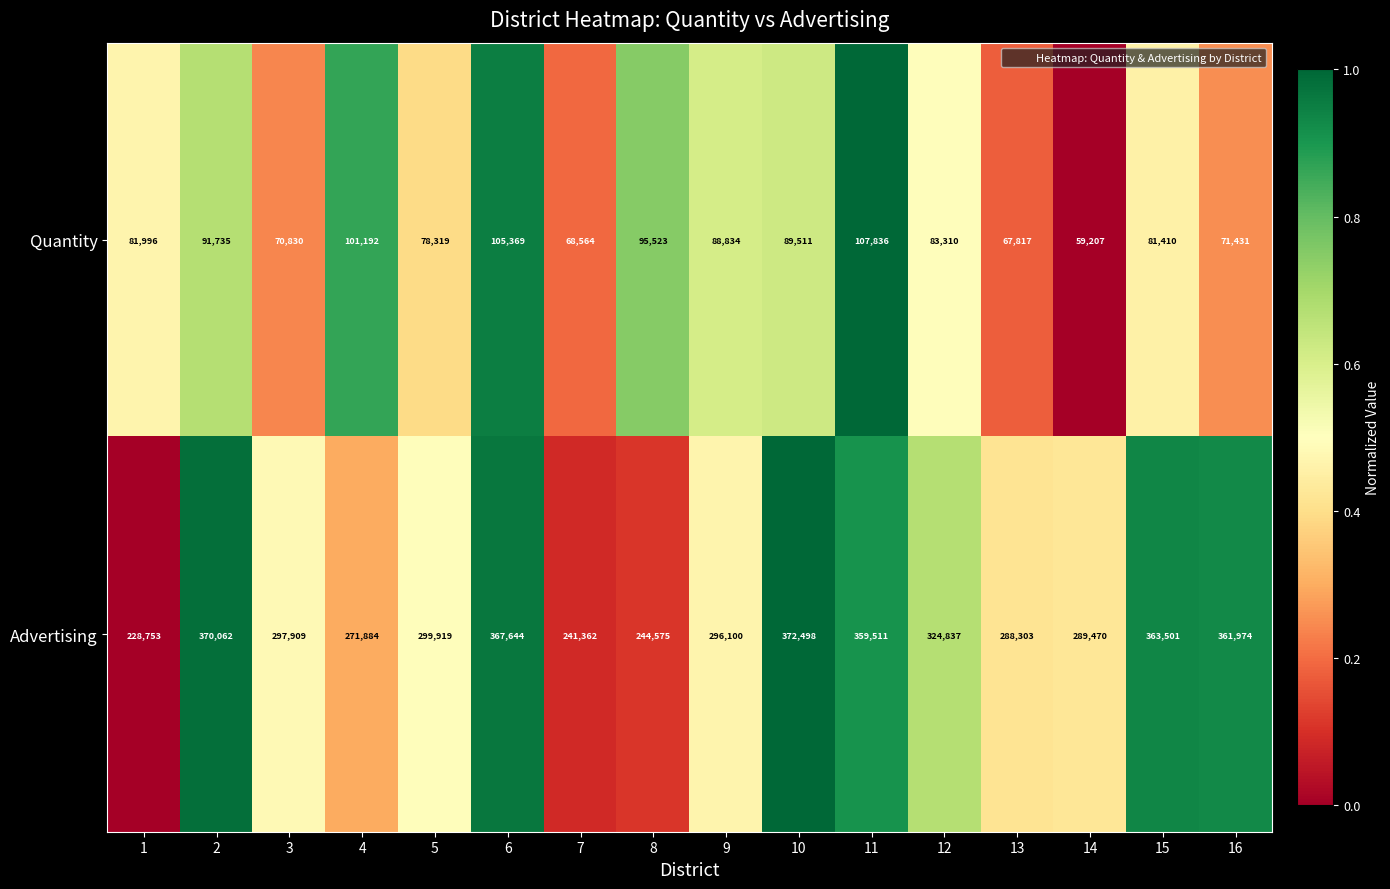

Between 4 and 5, which series saw the biggest shift?

Advertising